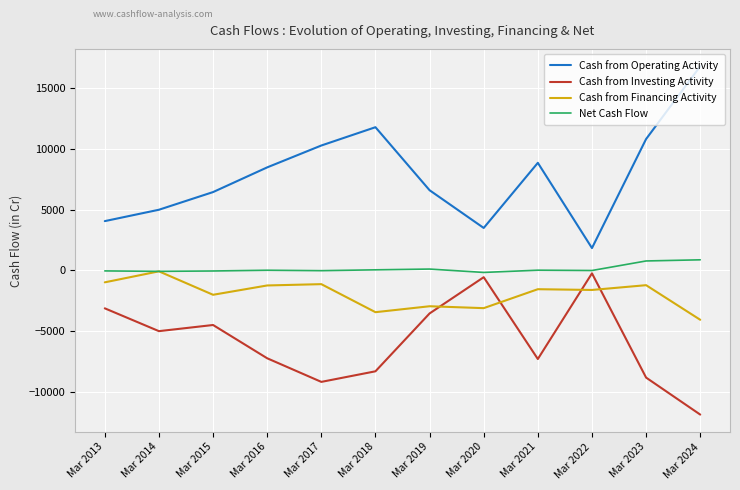

At which label does Cash from Operating Activity reach its minimum?

Mar 2022